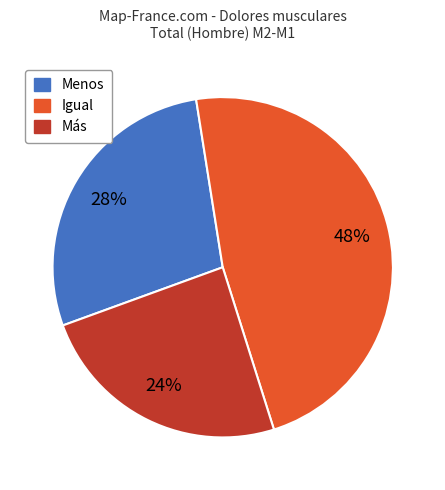

Count the number of slices in the pie.

3